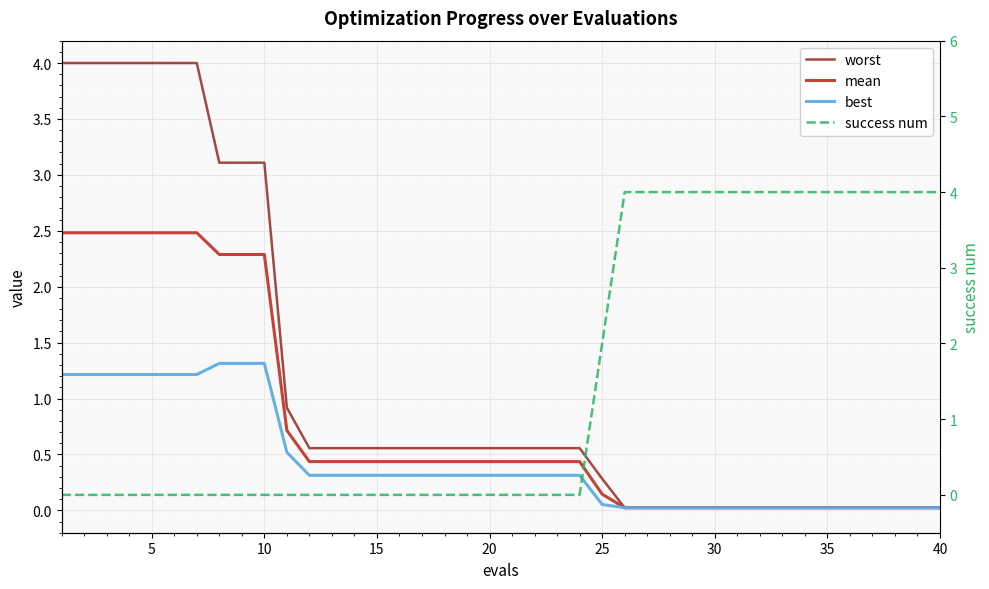

Is this an area chart (filled region under the line)?

No